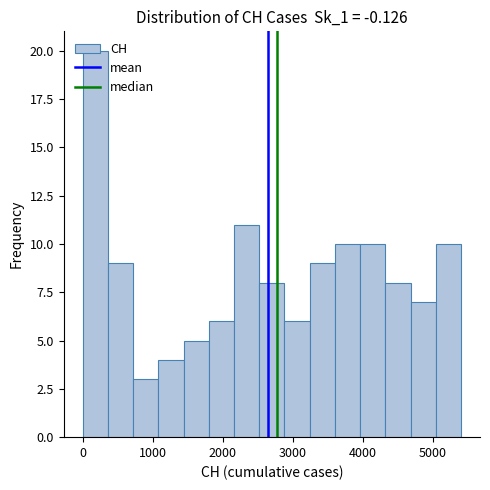

Read against the x-axis, roughly where is the centre of the tallest bar?

200